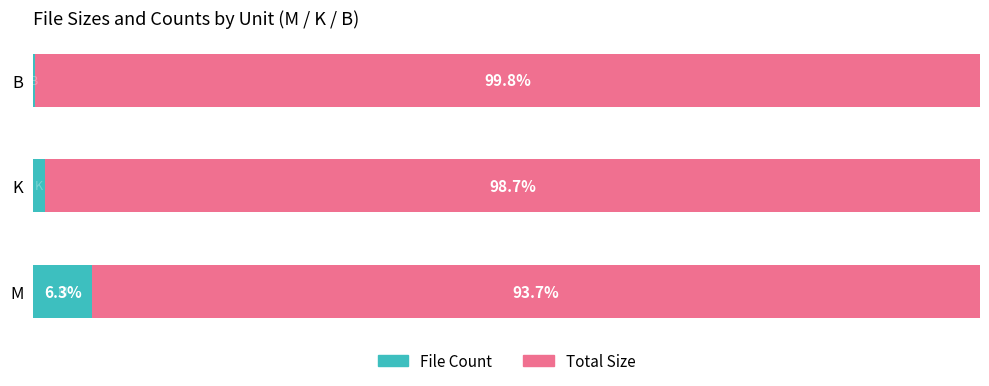

At which label does File Count reach its peak?

M